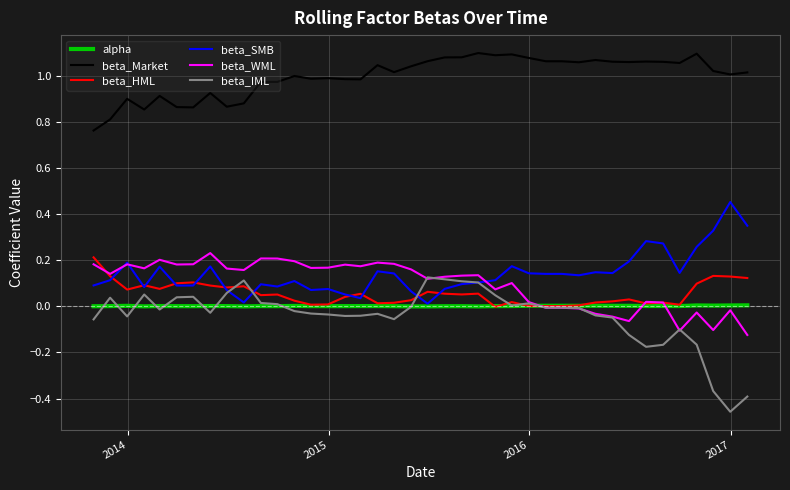

Which series has the largest total across all categories?

beta_Market